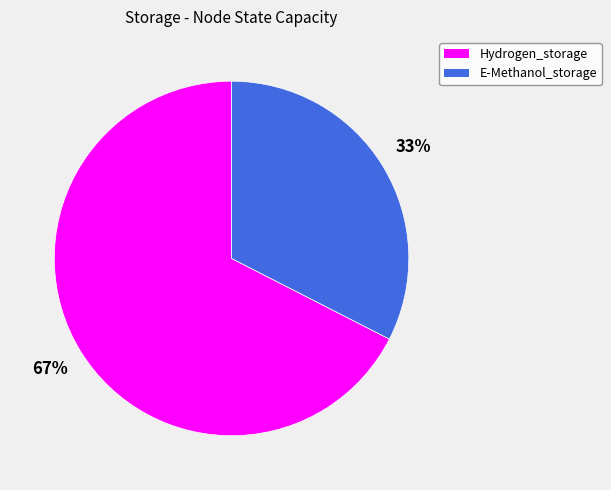

Rank the categories by value from lowest to highest.

E-Methanol_storage, Hydrogen_storage